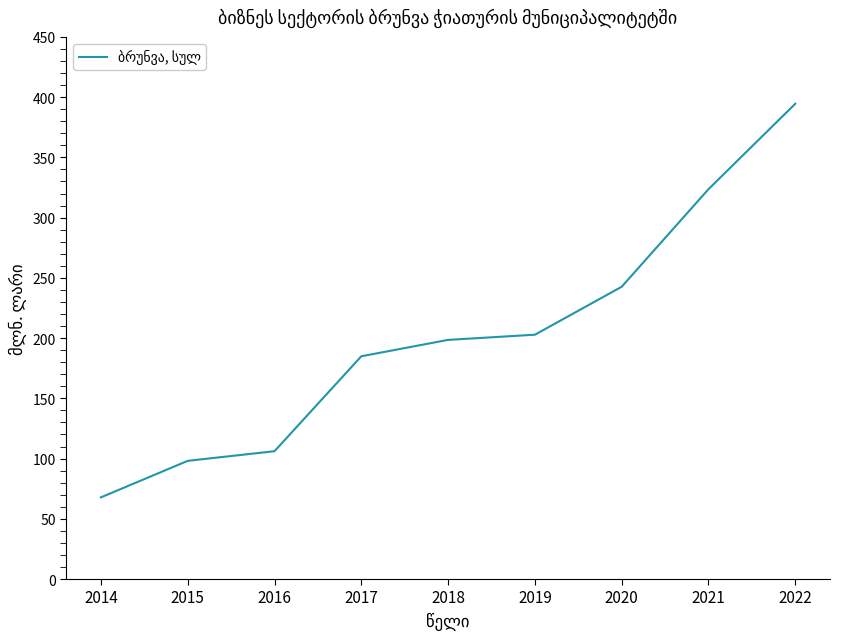

Is this an area chart (filled region under the line)?

No